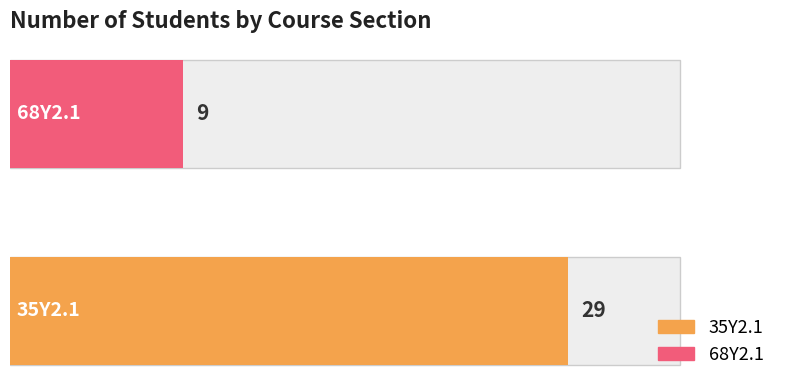

True or false: the data shows 29 at 35Y2.1.

True